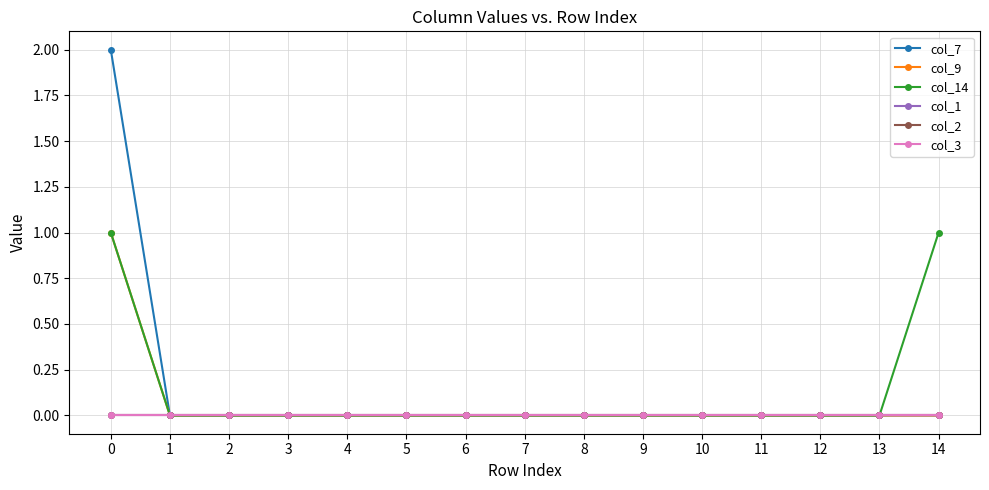

Is this an area chart (filled region under the line)?

No